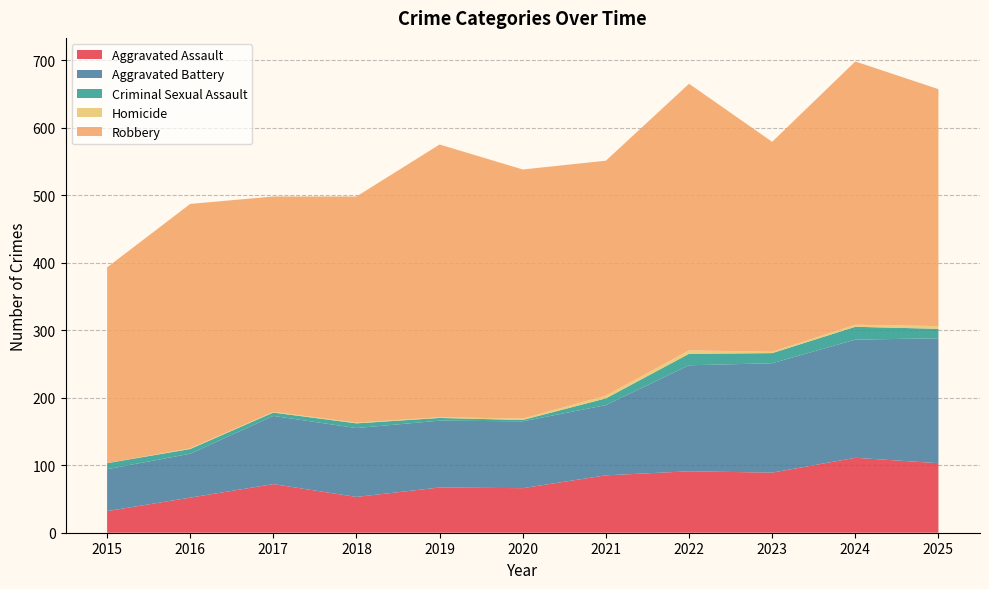

Reading left to right, list all the values displayed in this chart.

Aggravated Assault: 2015=32	2016=52	2017=72	2018=53	2019=67	2020=66	2021=85	2022=91	2023=89	2024=111	2025=103
Aggravated Battery: 2015=62	2016=65	2017=101	2018=102	2019=99	2020=99	2021=104	2022=157	2023=162	2024=175	2025=185
Criminal Sexual Assault: 2015=9	2016=7	2017=5	2018=7	2019=4	2020=2	2021=10	2022=17	2023=15	2024=19	2025=14
Homicide: 2015=0	2016=1	2017=1	2018=1	2019=1	2020=2	2021=4	2022=5	2023=2	2024=3	2025=4
Robbery: 2015=290	2016=362	2017=319	2018=335	2019=404	2020=369	2021=348	2022=395	2023=311	2024=390	2025=351